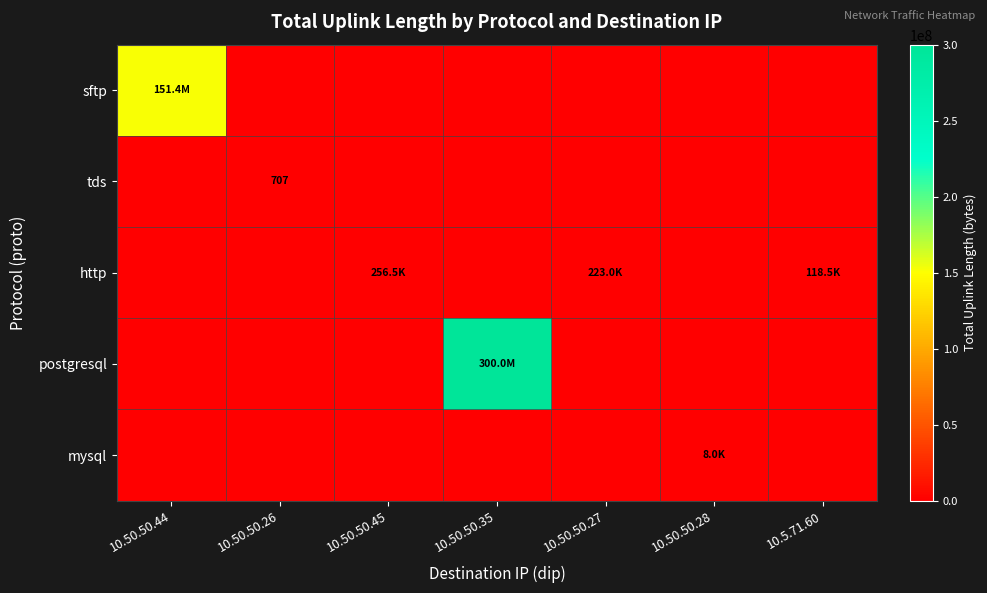

True or false: postgresql has a value of -92427464 at 10.50.50.27.

False